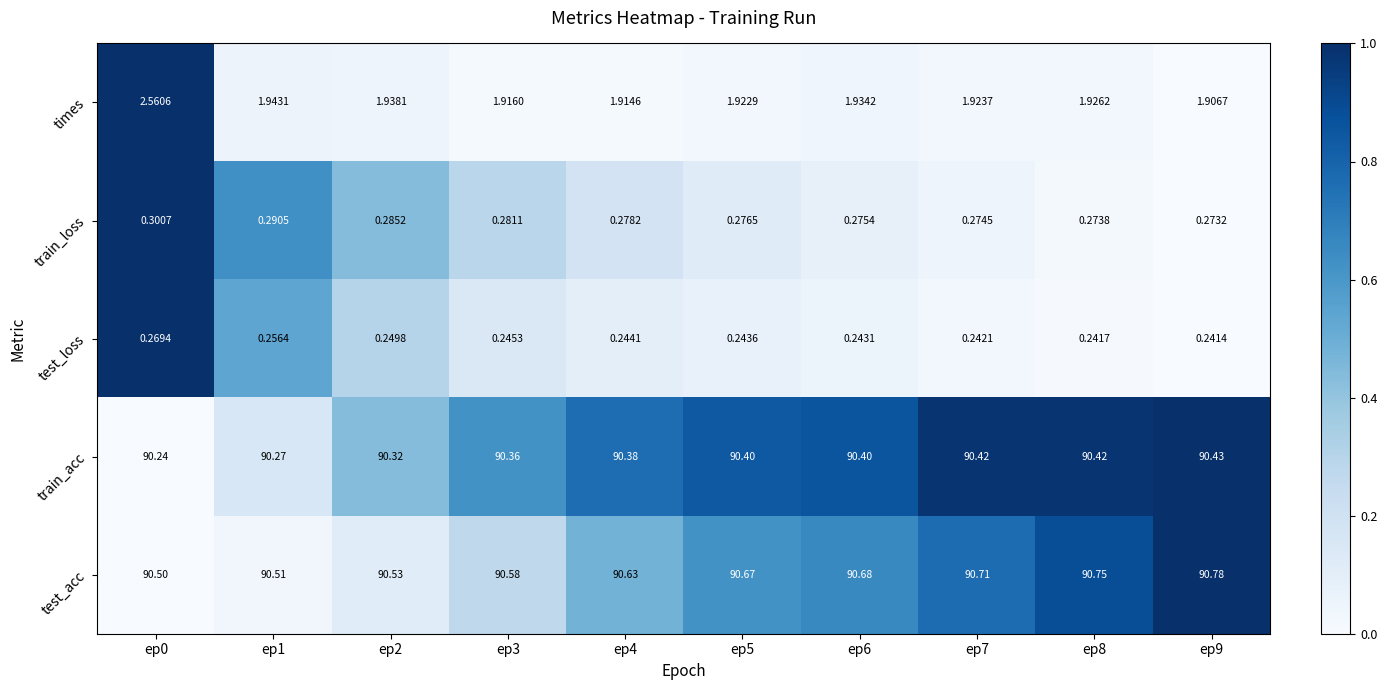

Which series changed the most between ep5 and ep6?

times